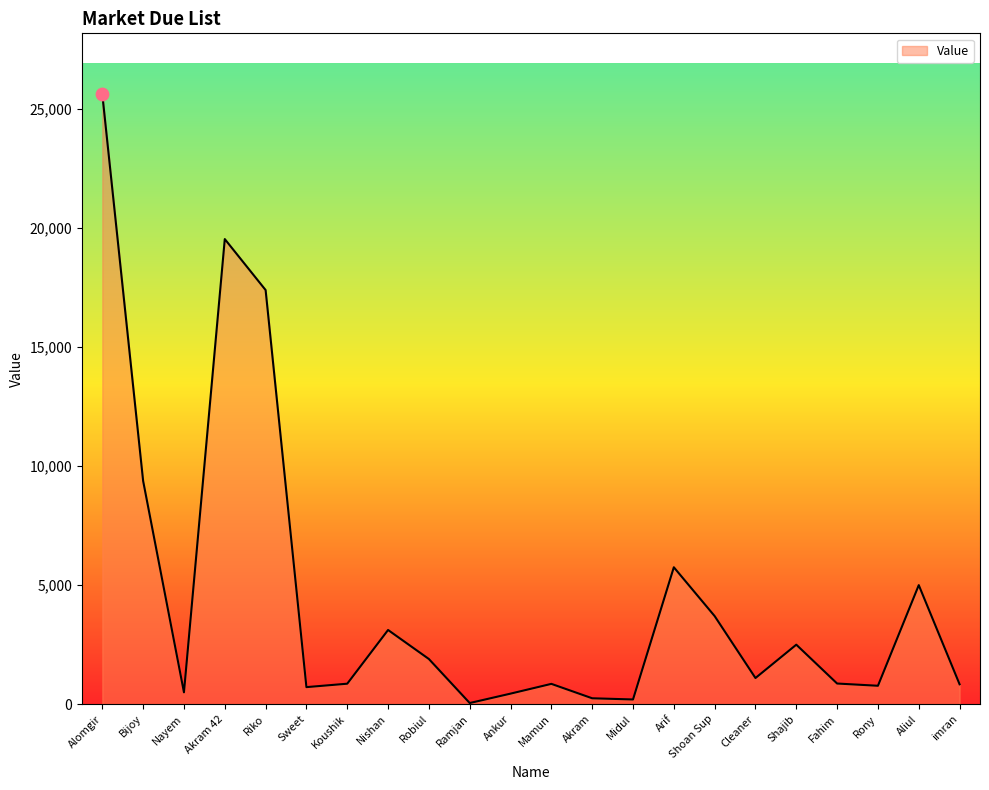

Approximately how many times larger is the value at Koushik compared to Shoan Sup?

0.2